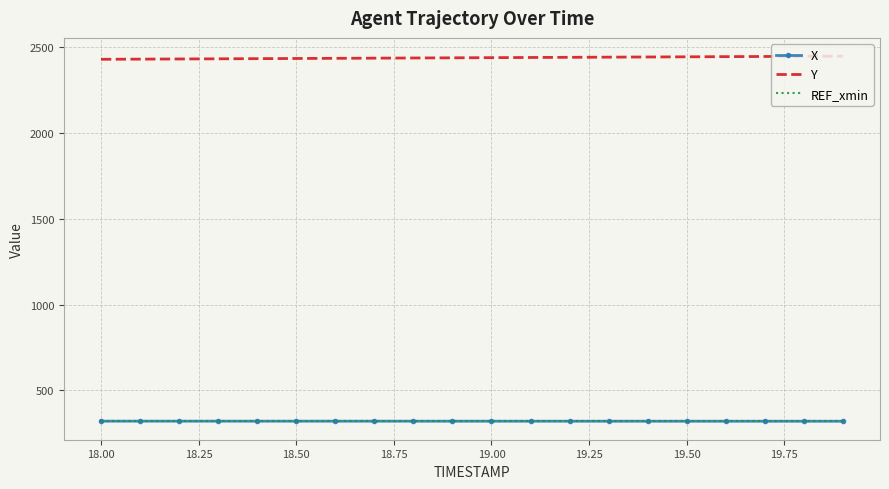

True or false: Y and X cross at least once.

False